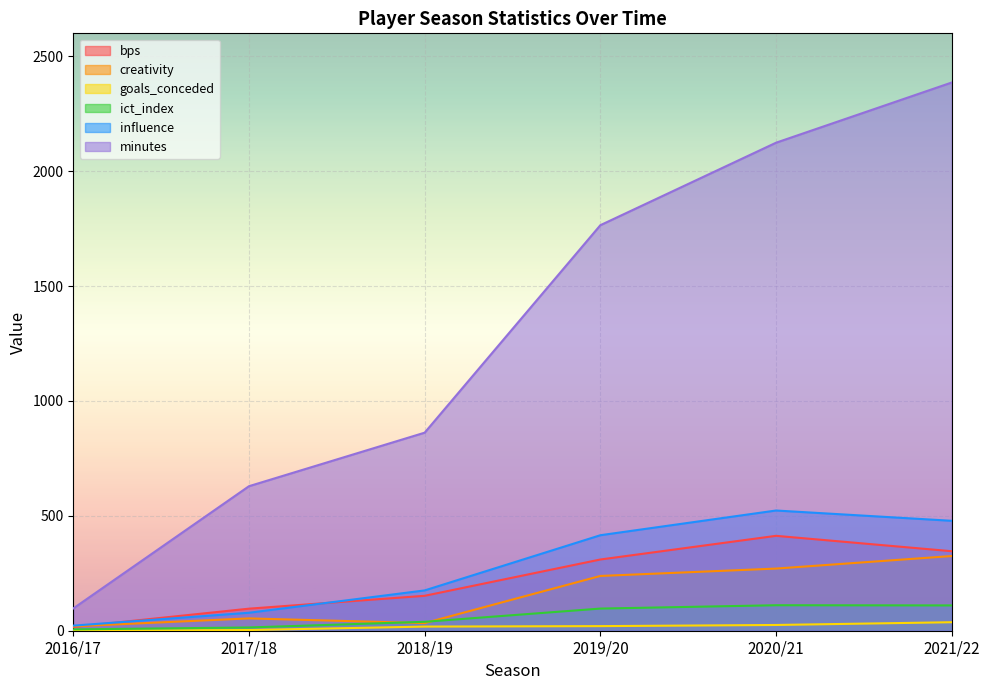

The bps series shows 732.1 at 2020/21. True or false?

False